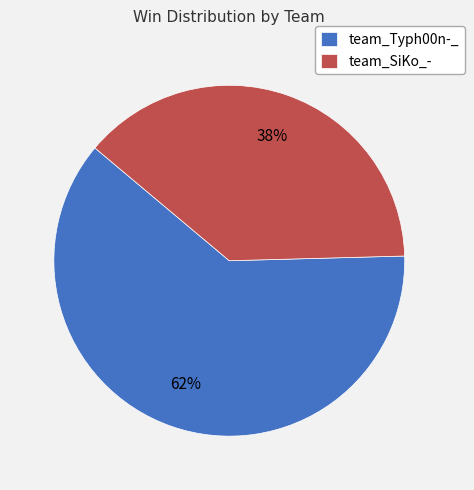

To the nearest percent, what portion does team_Typh00n-_ represent?

62%